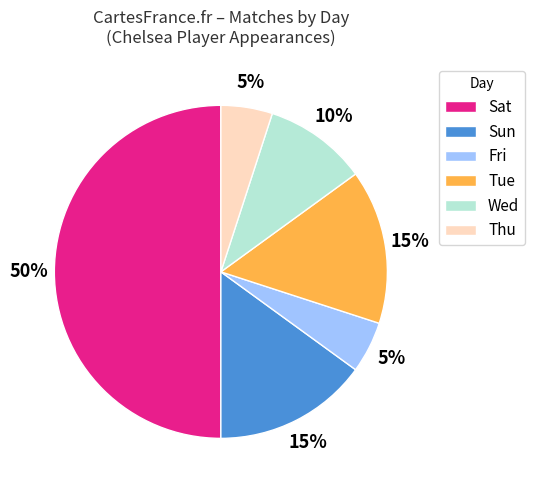

The Tue slice represents 15% of the pie. True or false?

True